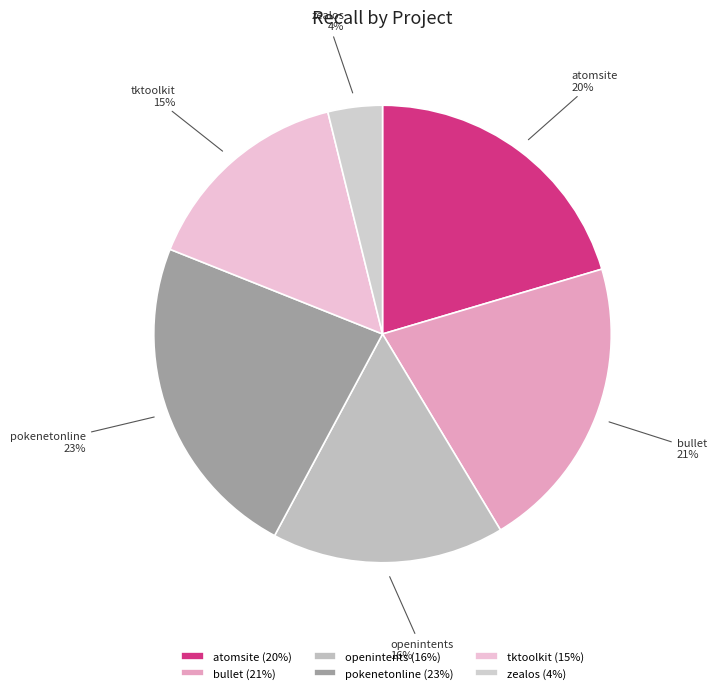

How many slices are in this pie chart?

6